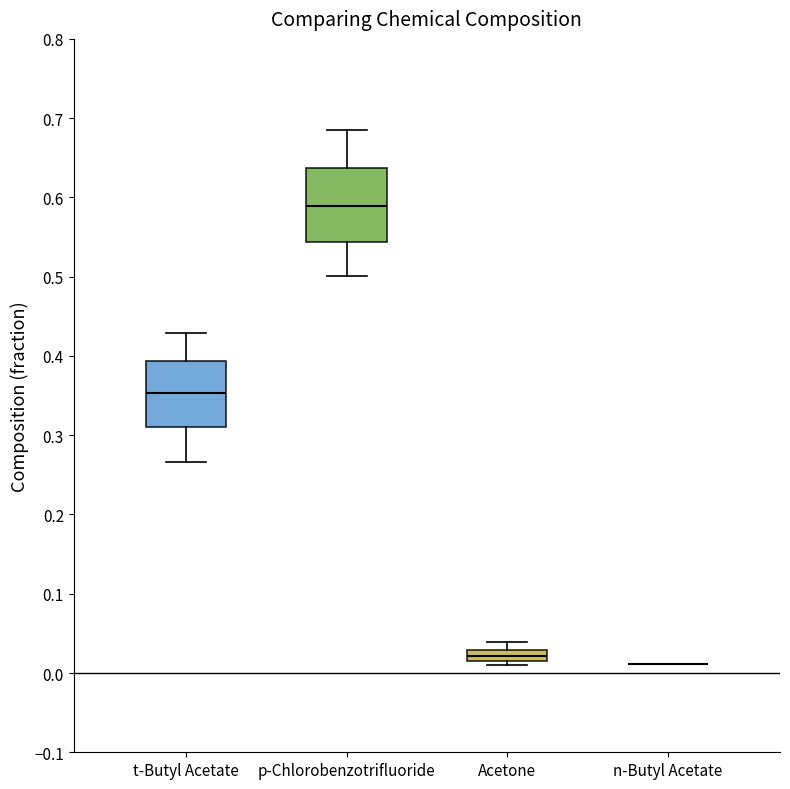

Comparing the boxes themselves (not the whiskers), which one is the tallest?

p-Chlorobenzotrifluoride